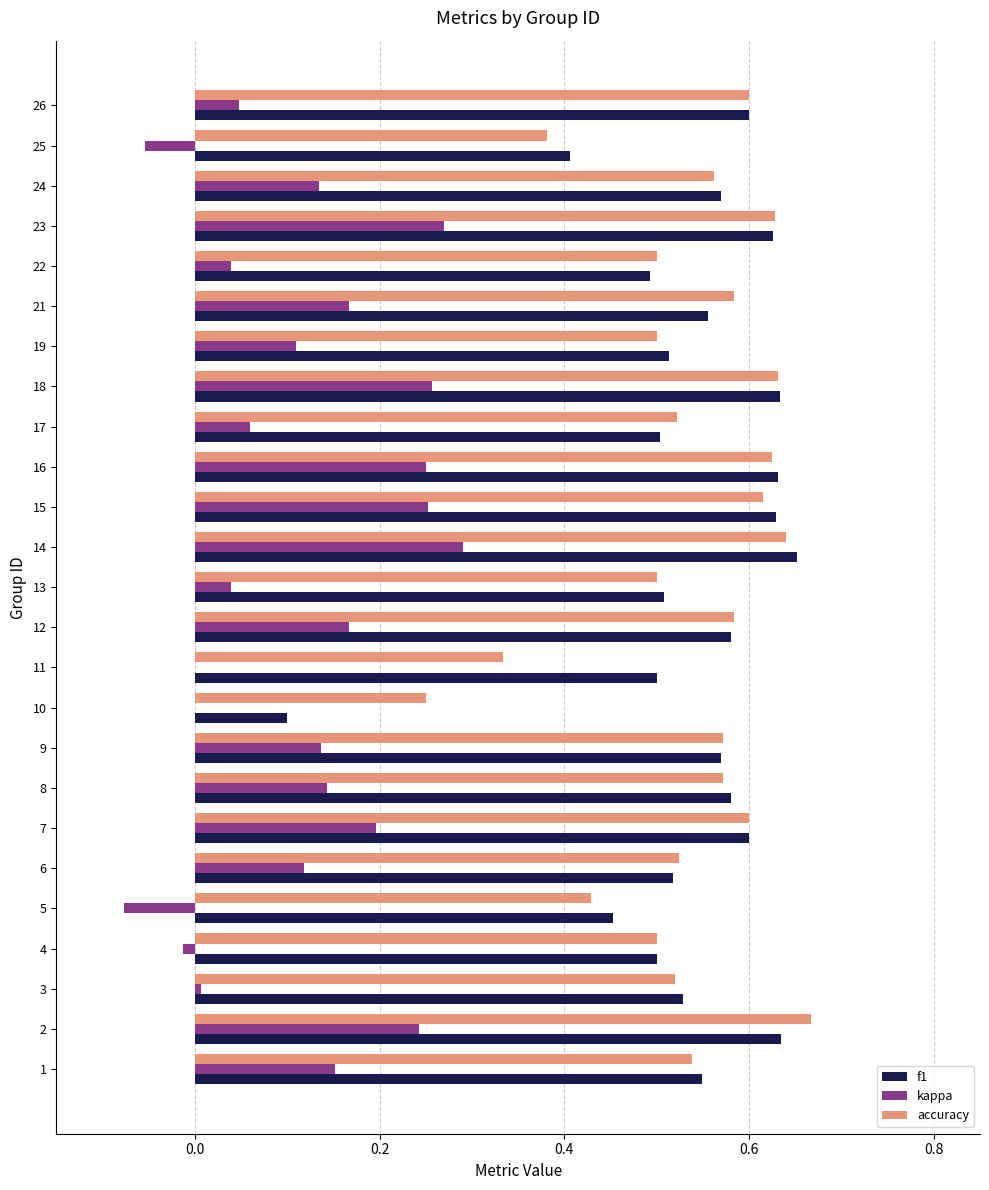

What is the sum of all kappa values?

2.9